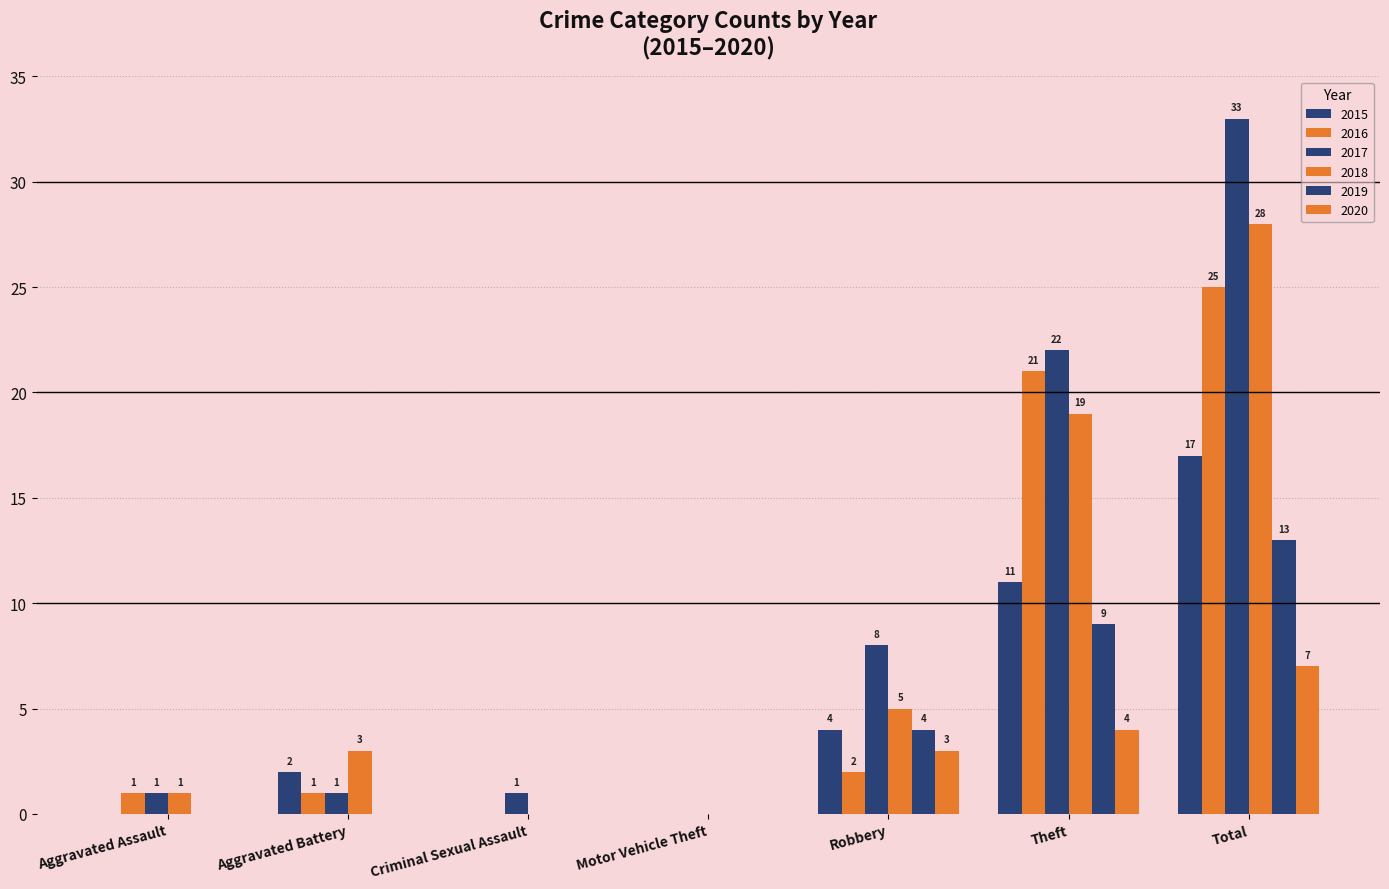

Which series has the widest spread of values?

2017